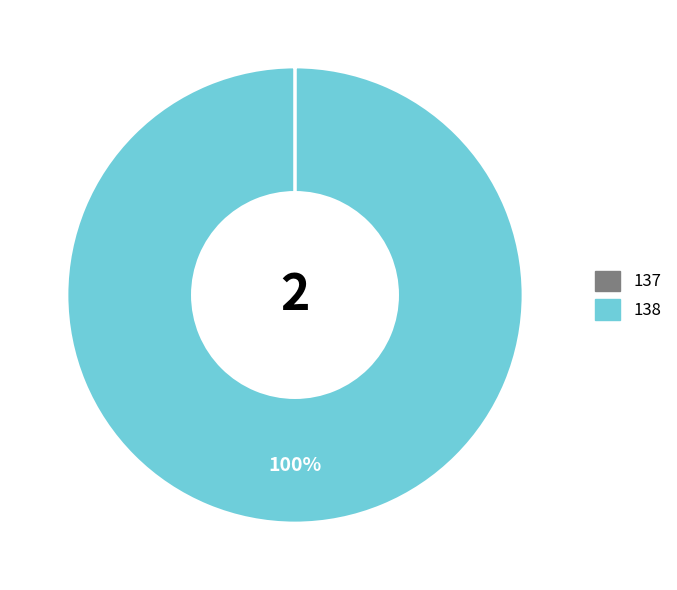

To the nearest percent, what portion does 138 represent?

100%